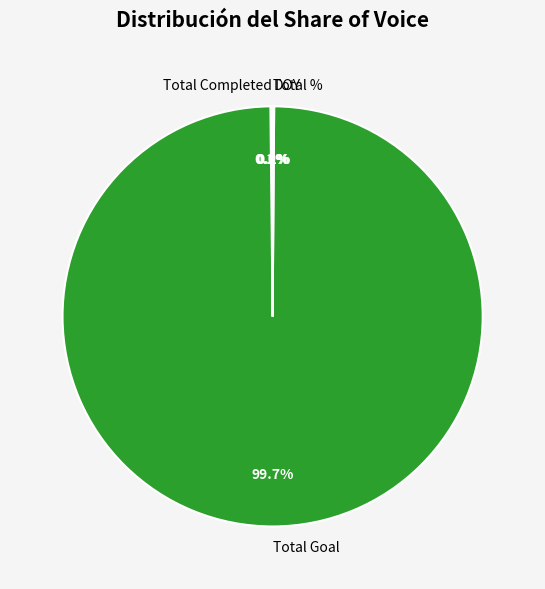

Does any single category account for the majority?

Yes